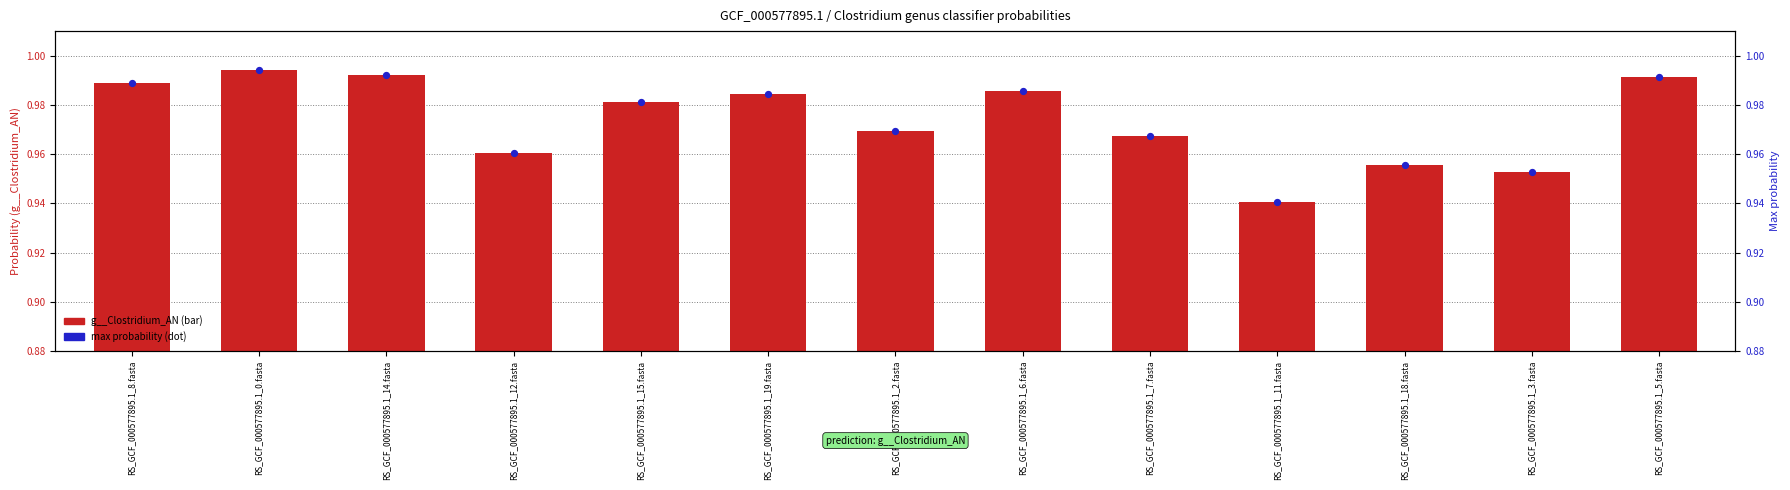

Is the value of g__Clostridium_AN at RS_GCF_000577895.1_3.fasta greater than the value of max probability at RS_GCF_000577895.1_19.fasta?

No